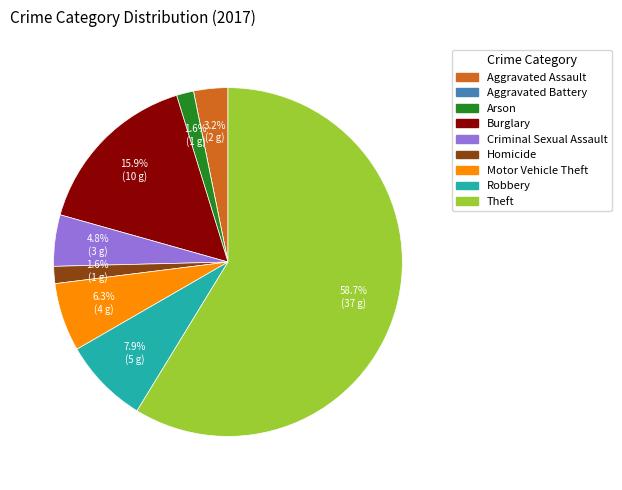

Is there any slice that represents more than half of the pie?

Yes